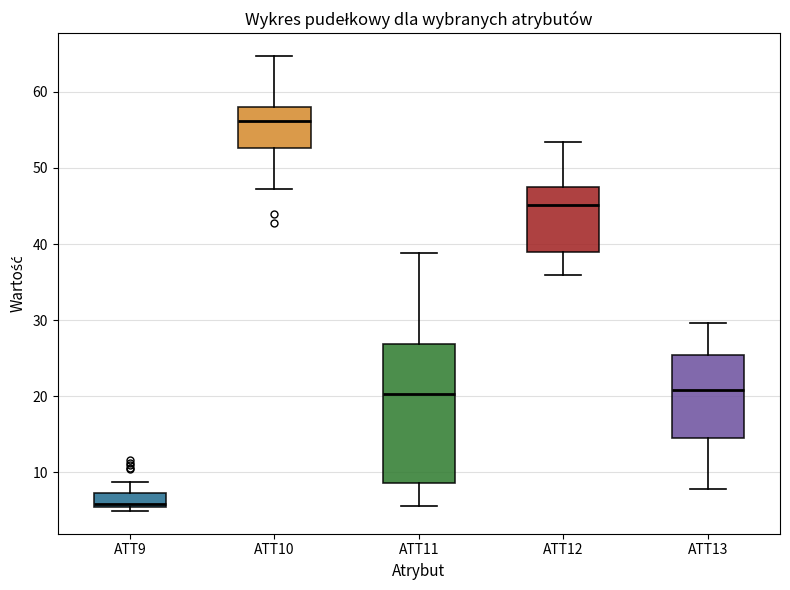

Which box has the lowest median line?

ATT9